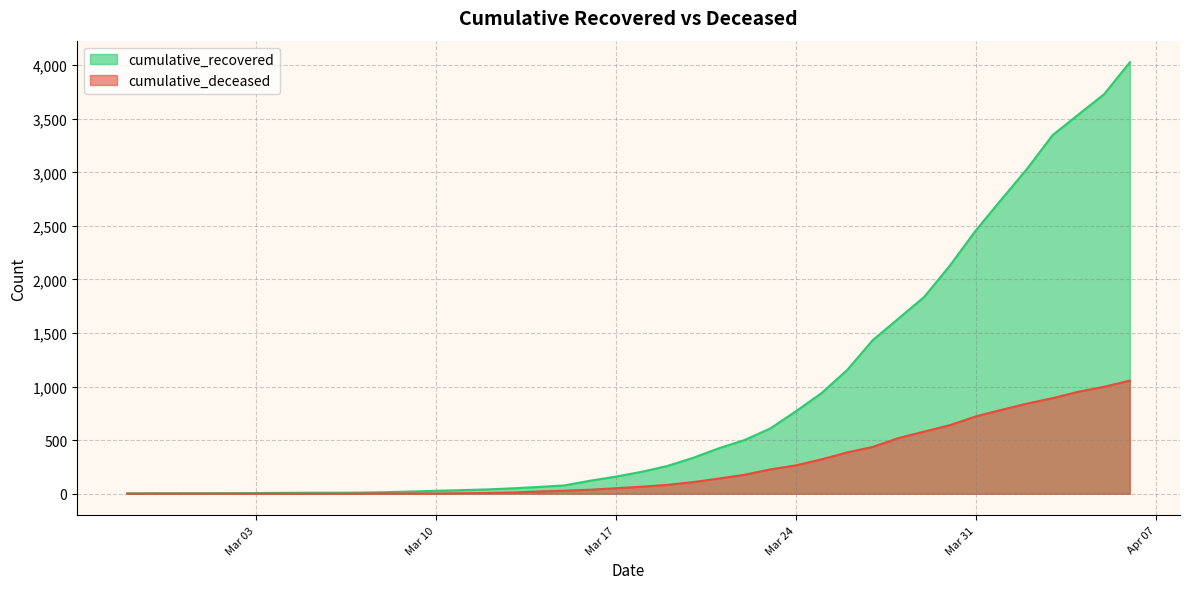

True or false: cumulative_deceased and cumulative_recovered intersect in this chart.

False